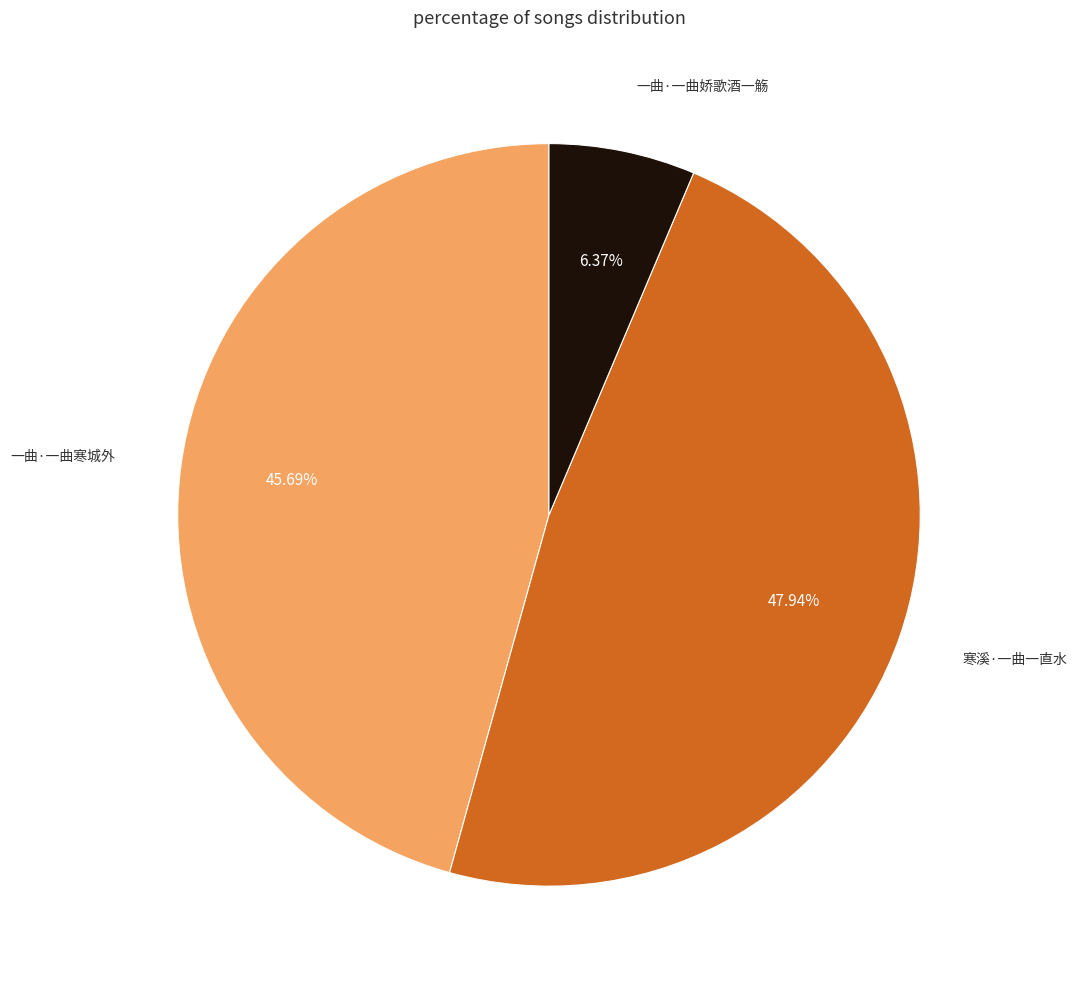

Is there a majority slice in this chart?

No